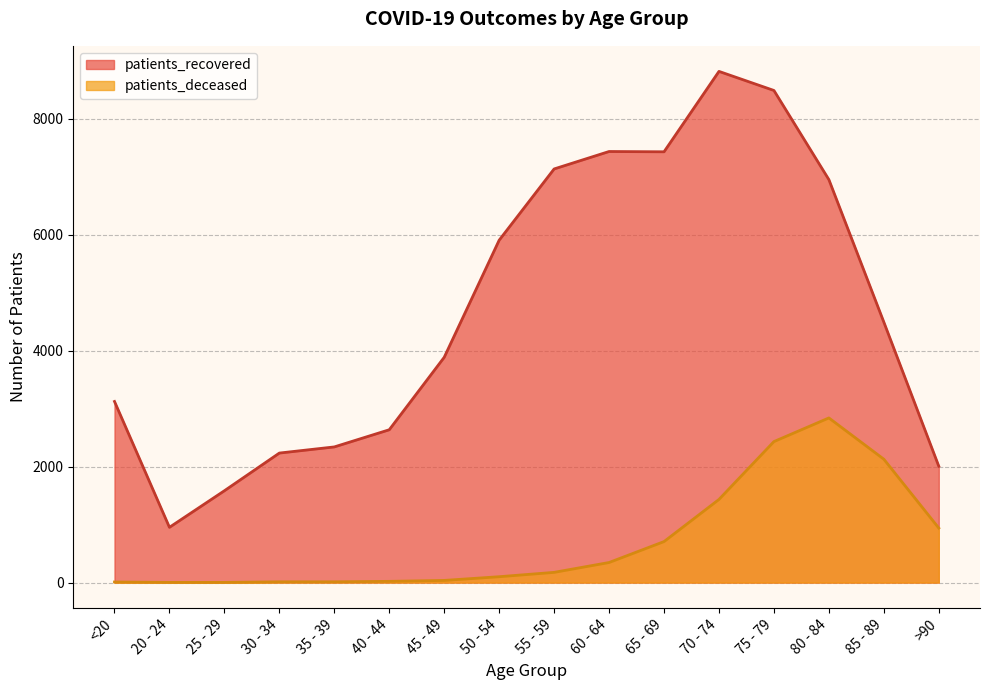

True or false: patients_recovered has a value of 2636 at 40 - 44.

True